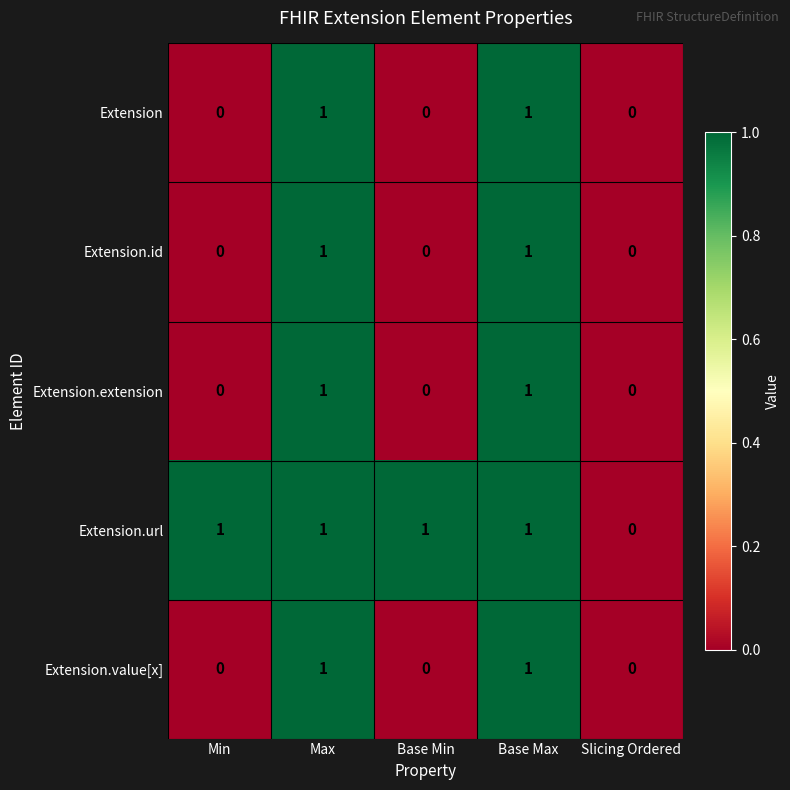

The Extension.value[x] series shows 1 at Base Max. True or false?

True